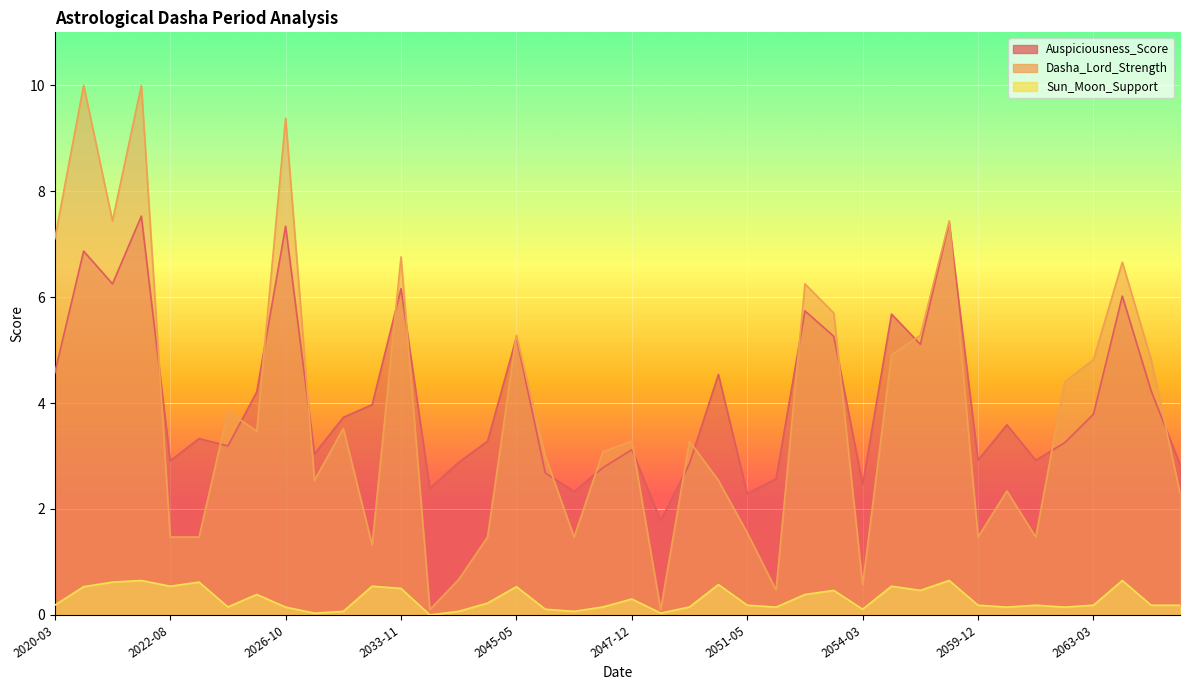

True or false: Sun_Moon_Support and Dasha_Lord_Strength cross at least once.

False